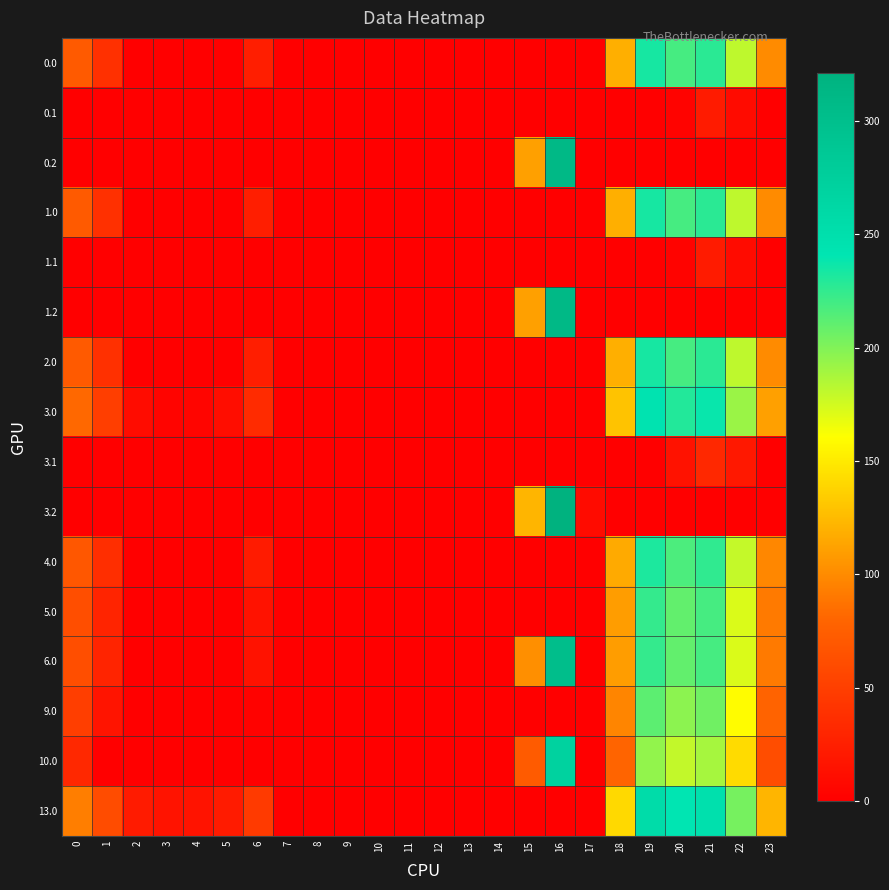

Which series has the largest total across all categories?

6.0